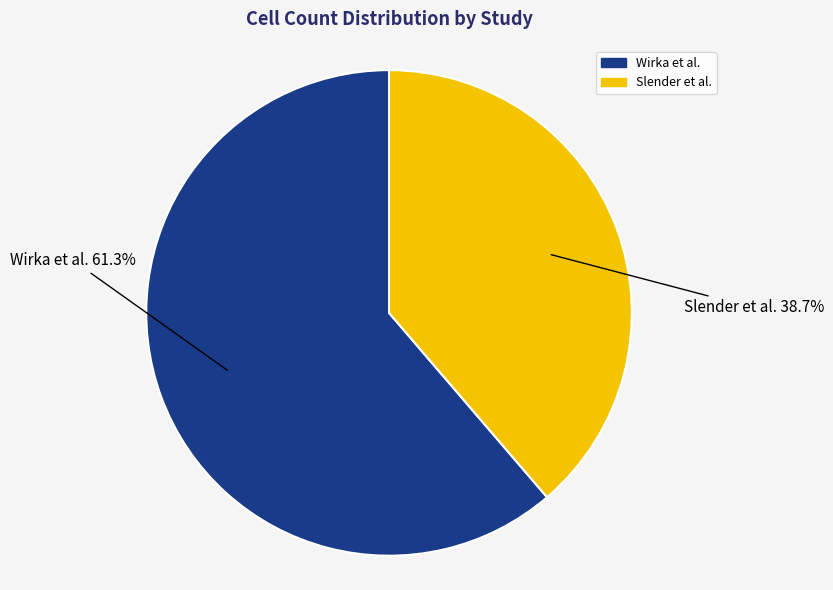

Which slice is the largest?

Wirka et al.